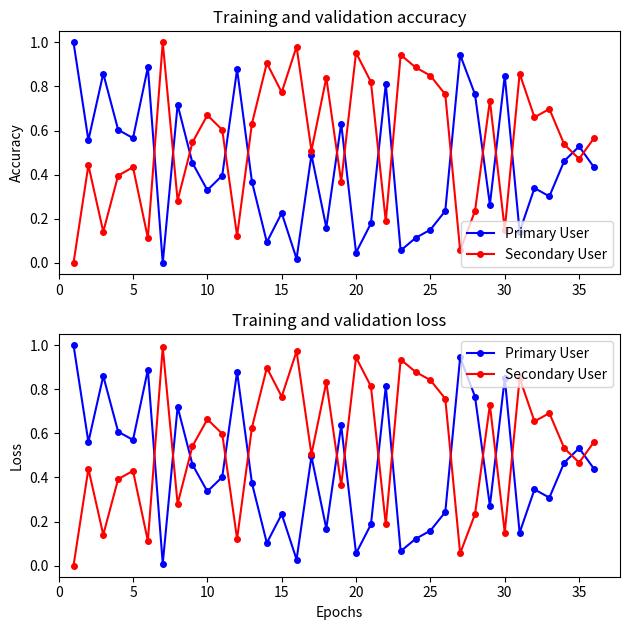

How many lines are shown in the chart?

2